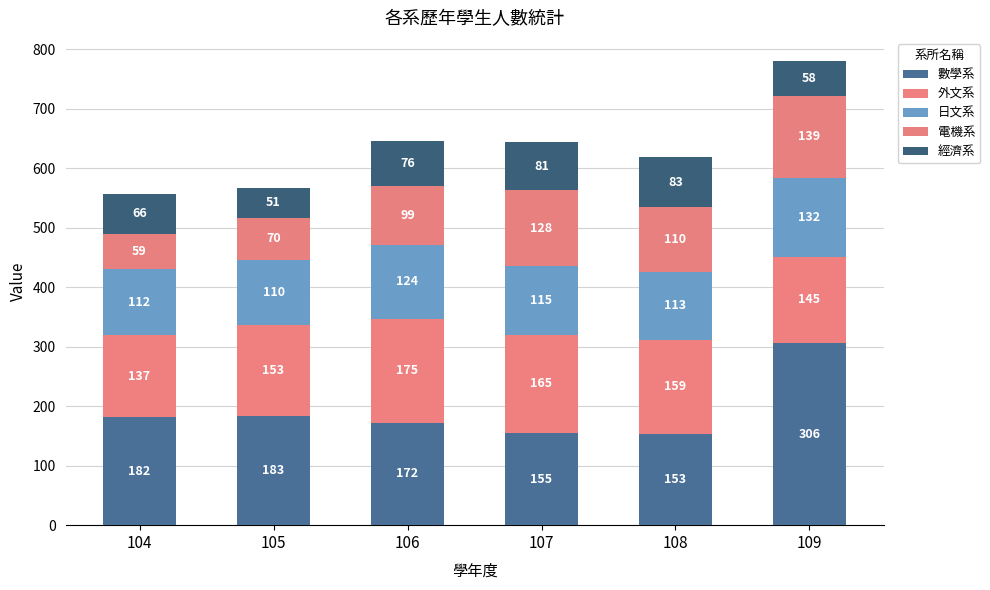

How many data points in 數學系 are less than 182?

3